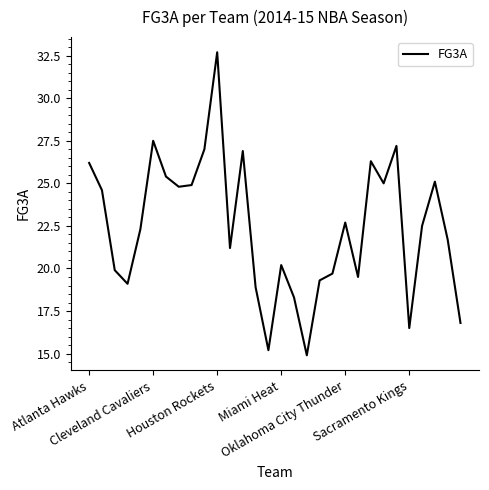

What is the maximum value shown in the chart?

32.7